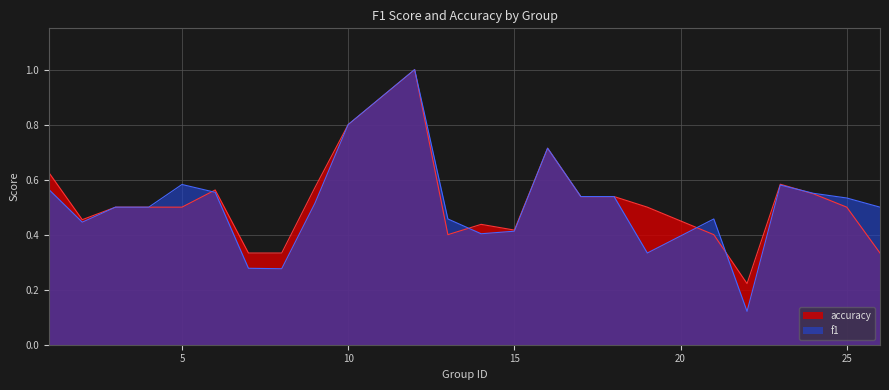

What value does the accuracy series have at 26?

0.3